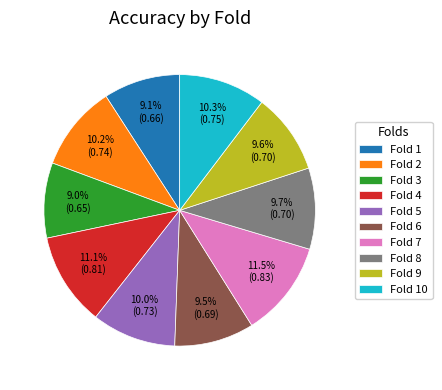

Which has a higher value, Fold 9 or Fold 3?

Fold 9